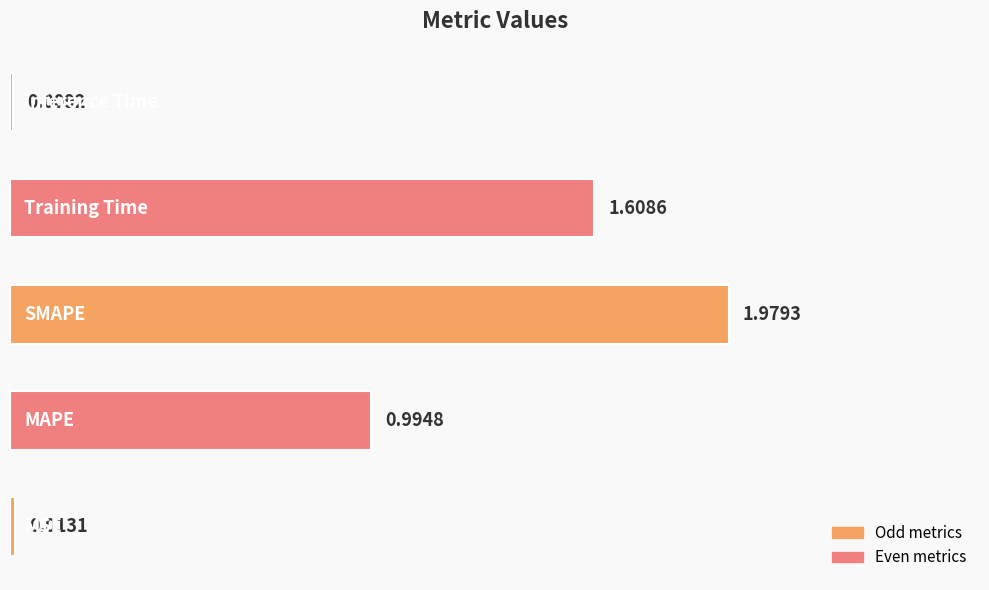

What is the average value?

0.9